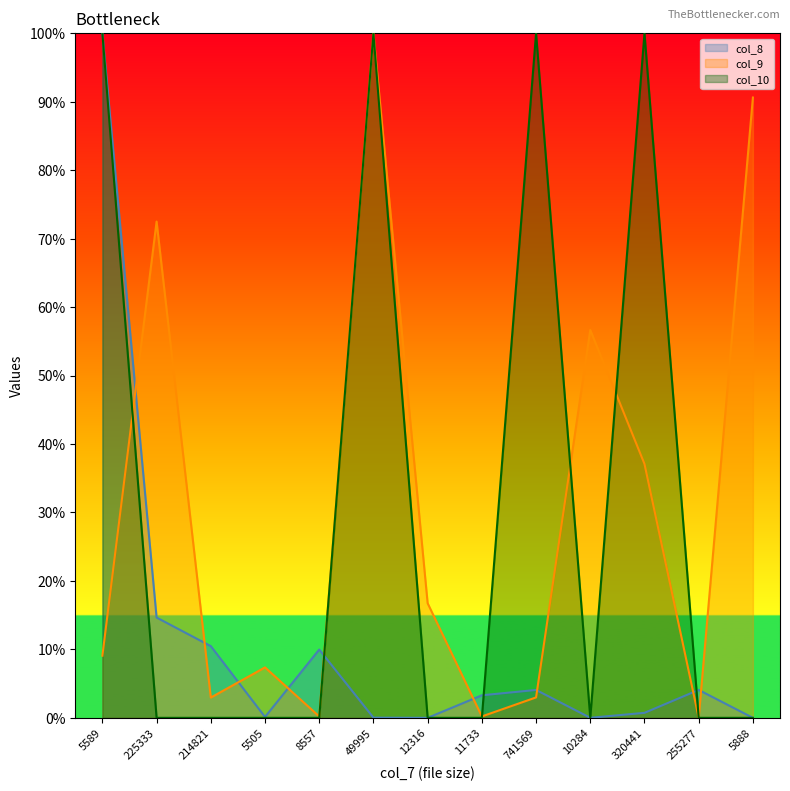

Which series changed the most between 5589 and 225333?

col_10